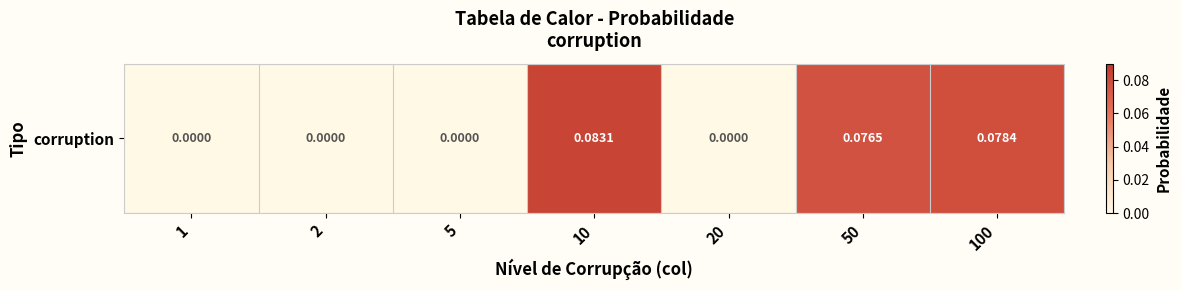

Rank the categories by value from lowest to highest.

1, 2, 5, 20, 50, 100, 10